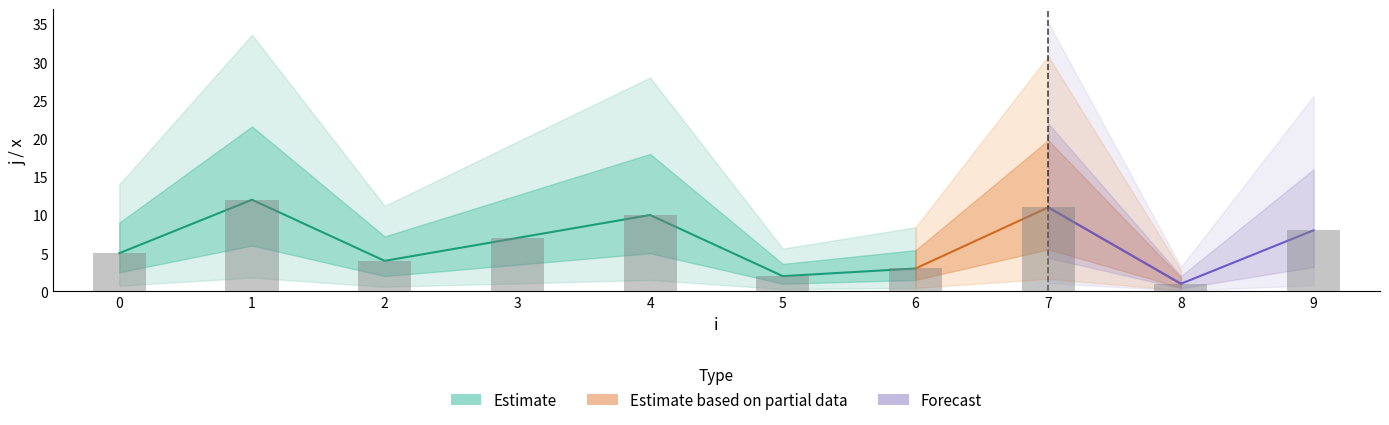

What is the maximum value shown in the chart?

12